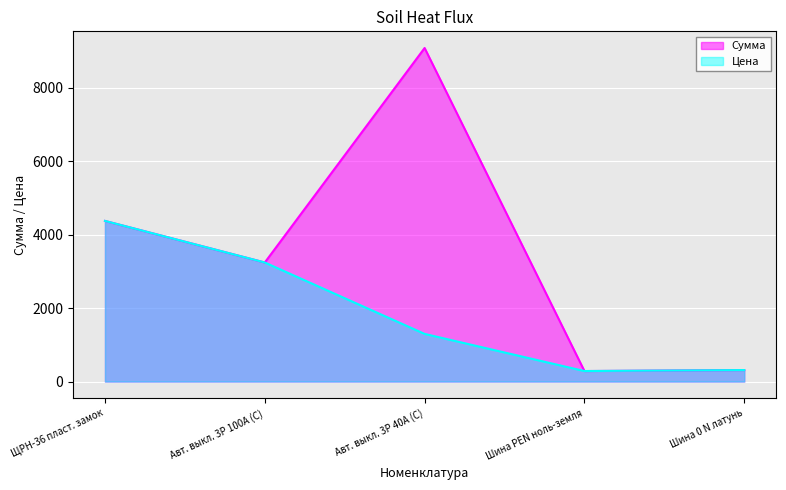

Is the value of Цена at ЩРН-36 пласт. замок greater than the value of Сумма at Авт. выкл. 3P 100А (C)?

Yes